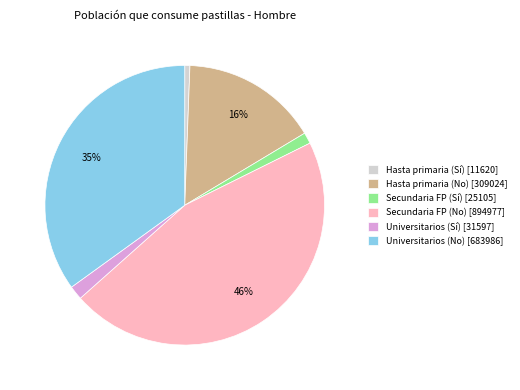

Which category has the biggest portion of the pie?

Secundaria FP (No) [894977]